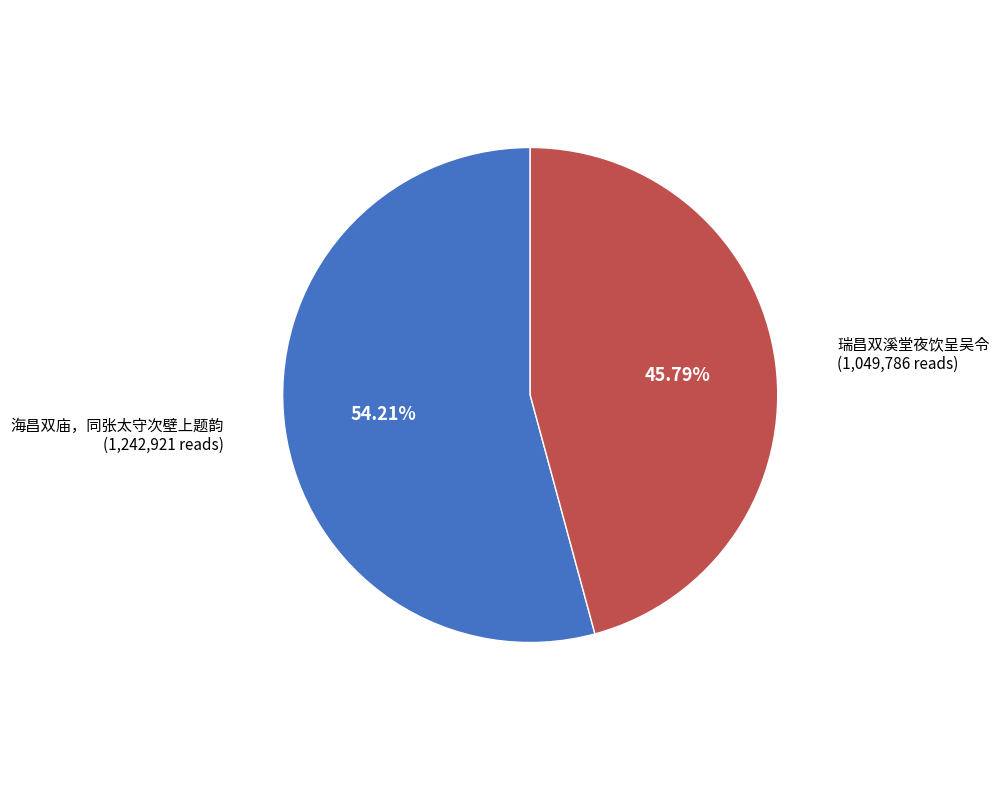

Does any single category account for the majority?

Yes